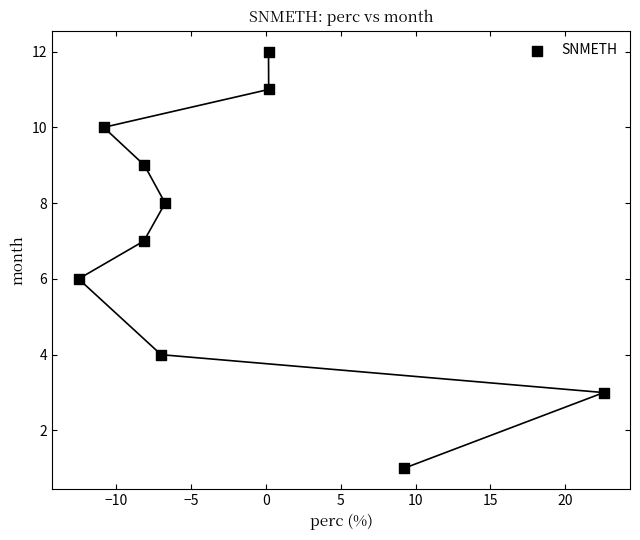

What is the average Y value?

7